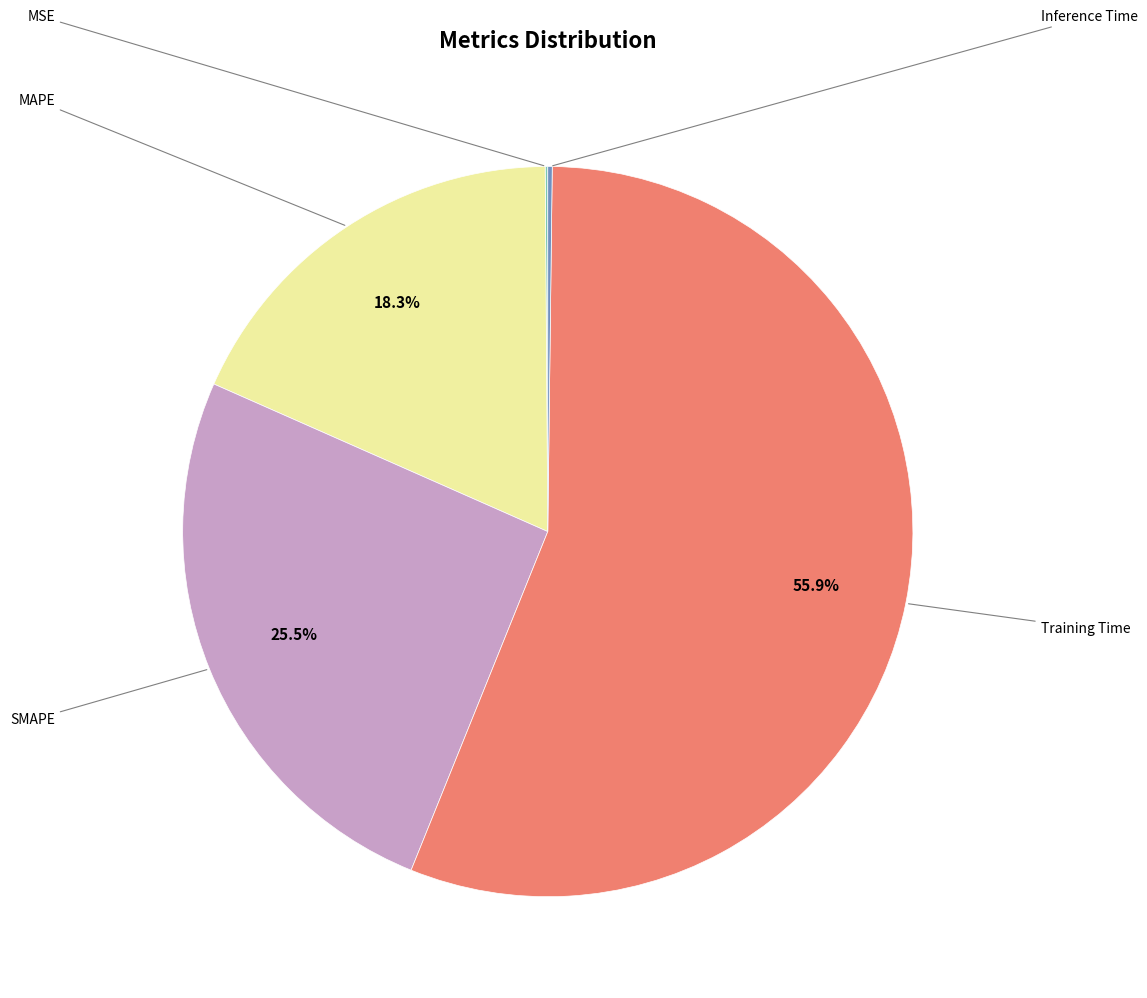

Is there any slice that represents more than half of the pie?

Yes